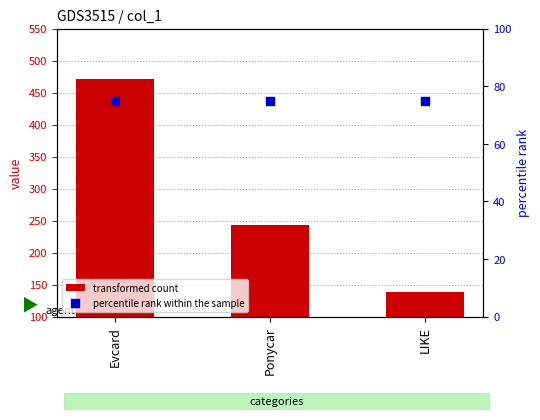

Which series has the largest total across all categories?

transformed count